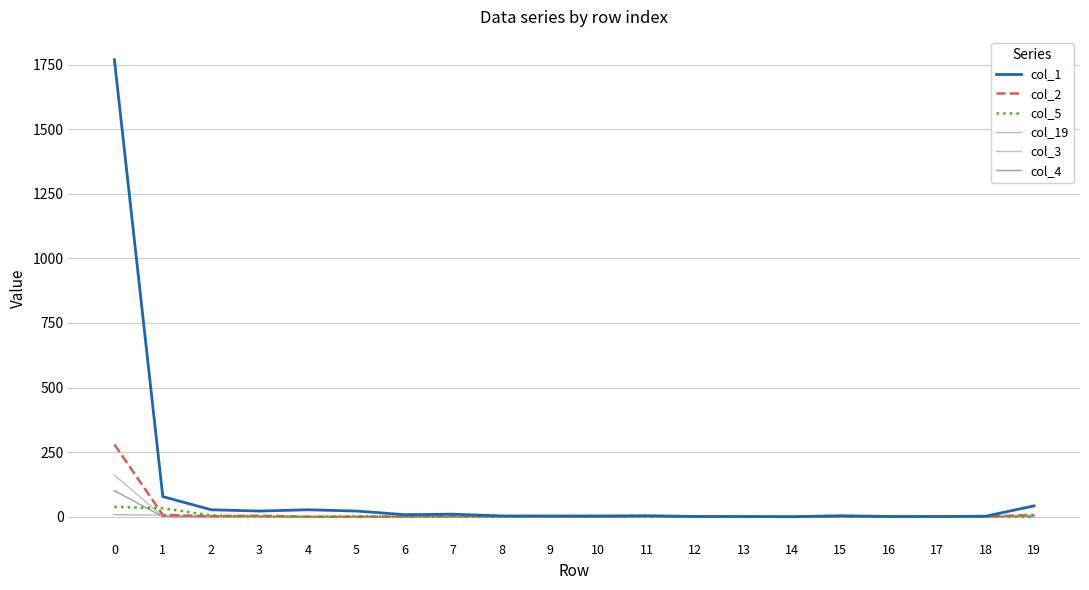

What is the total value across all series at 6?

11